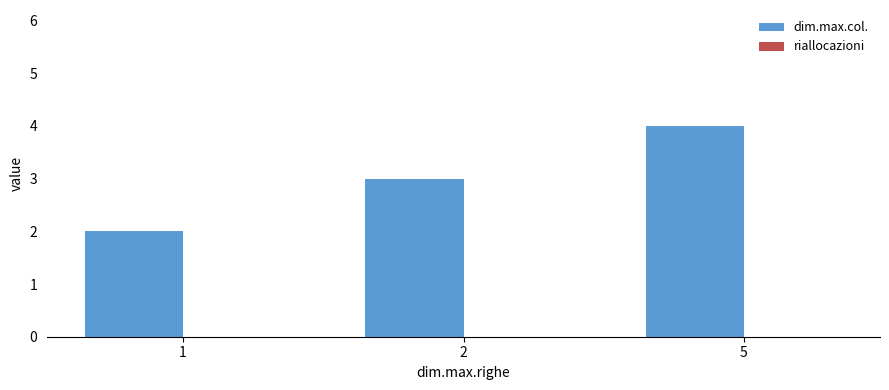

Rank the categories by value from lowest to highest.

1, 2, 5